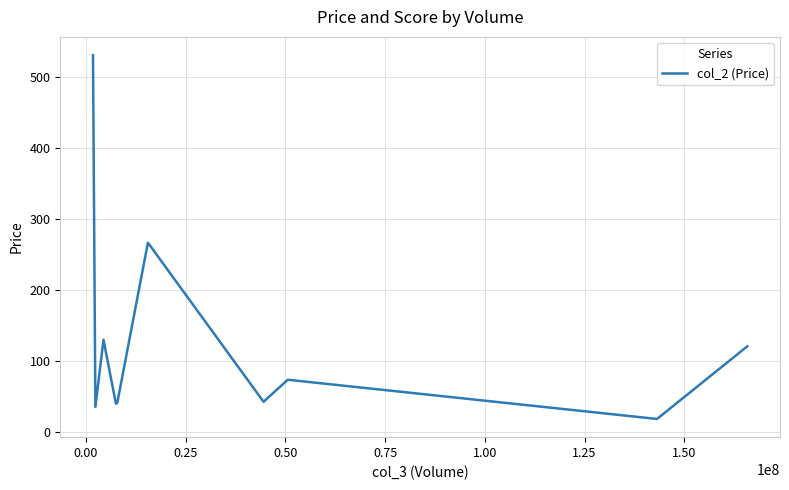

How many lines are shown in the chart?

1